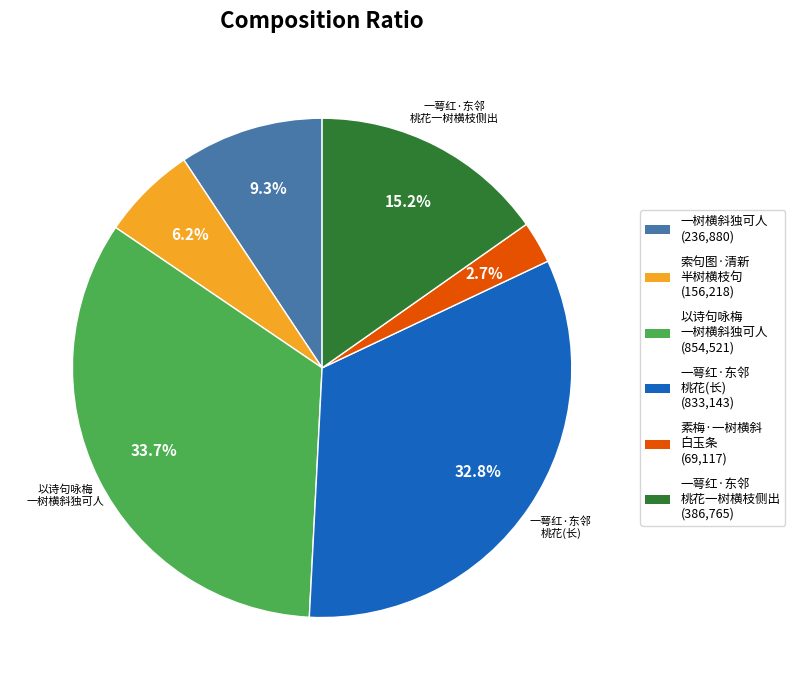

Count the number of slices in the pie.

6